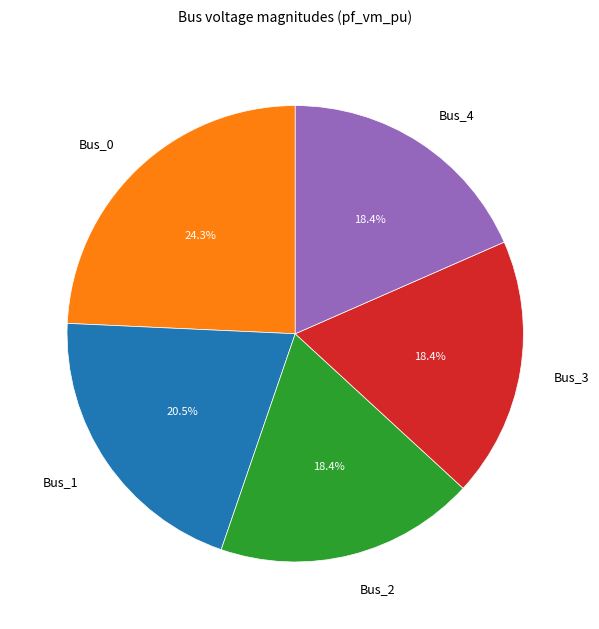

Combined, what portion of the pie is Bus_2 and Bus_3?

36.8%